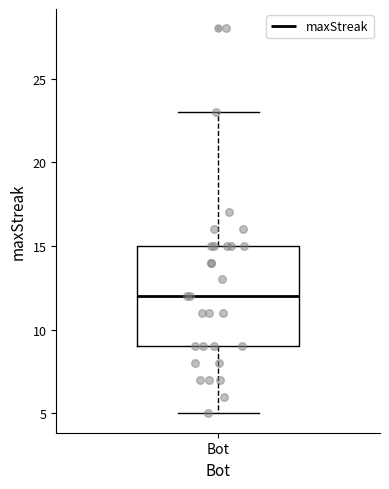

Where does the lower whisker of the box for Bot end on the y-axis? The values are not printed on the chart, so give them approximately, as read against the axis.

5